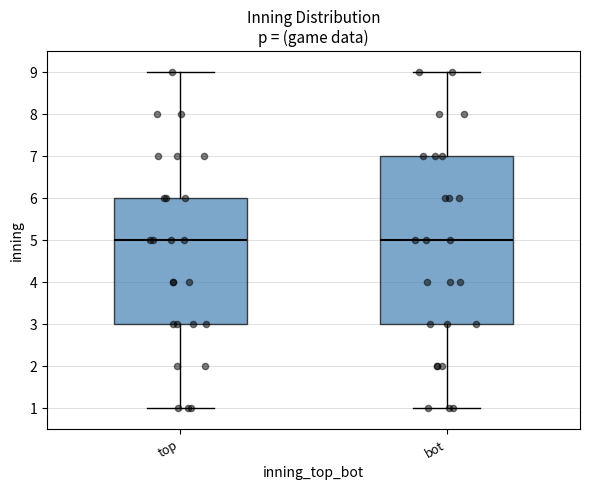

Reading left to right, read every box against the y-axis: the position of its median line, the range the box covers, and the ends of its whiskers. The values are not printed on the chart, so give them approximately, as read against the axis.

top: median 5, box 3 to 6, whiskers 1 to 9
bot: median 5, box 3 to 7, whiskers 1 to 9